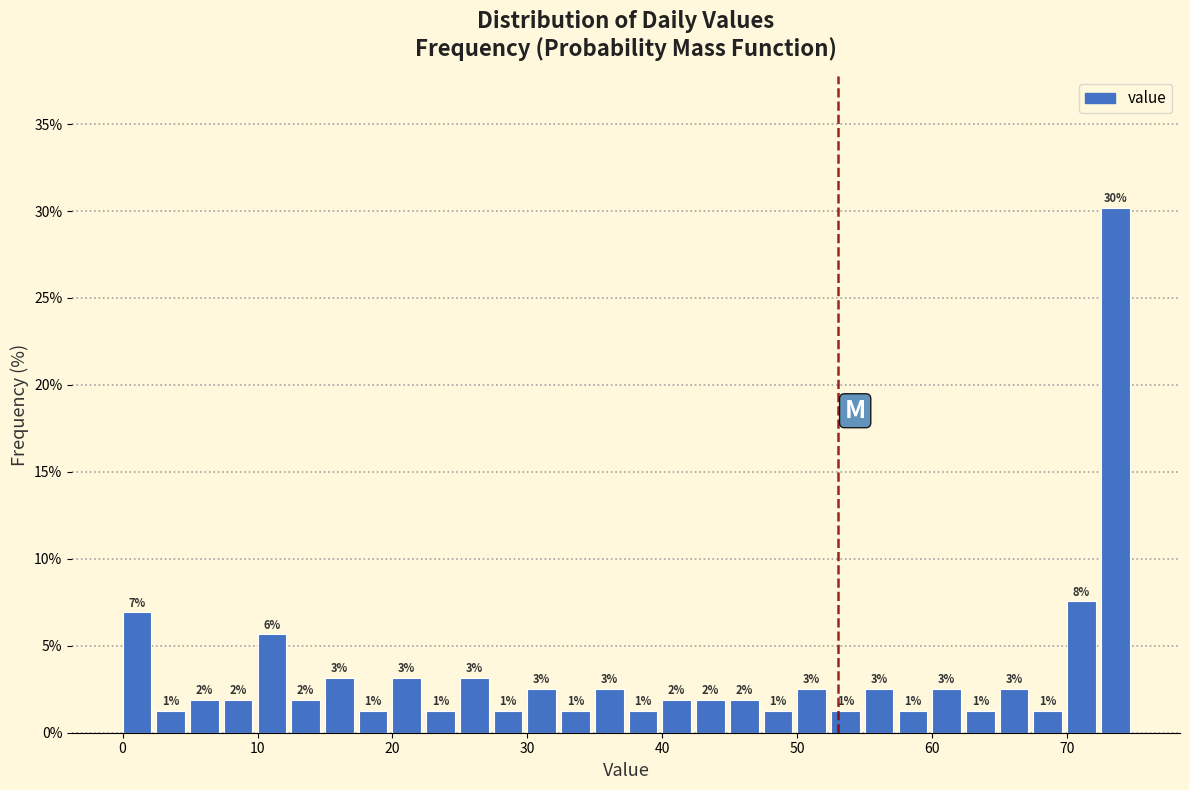

Read against the x-axis, roughly where is the centre of the tallest bar?

74